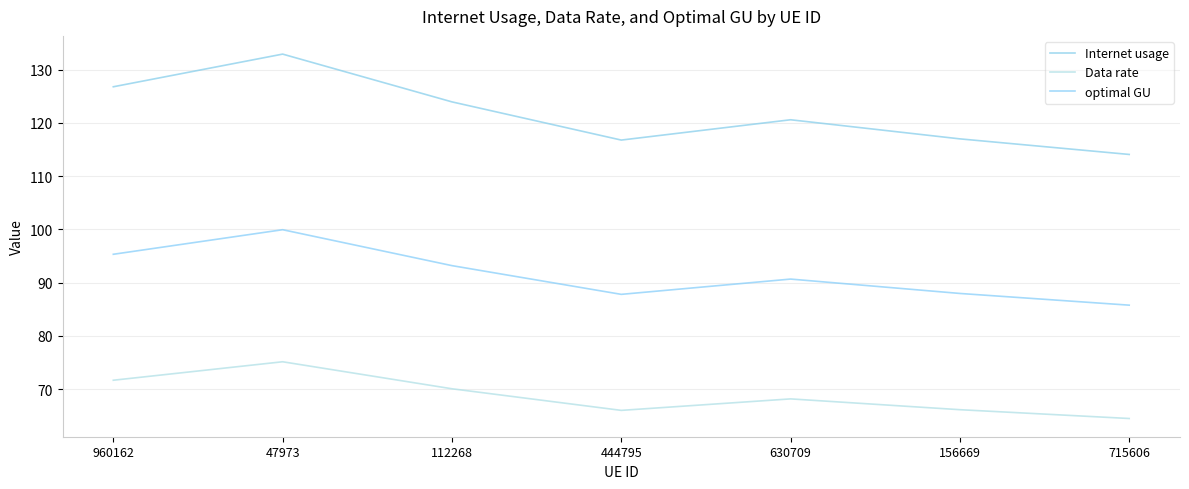

List the labels in order of Internet usage value, smallest first.

715606, 444795, 156669, 630709, 112268, 960162, 47973